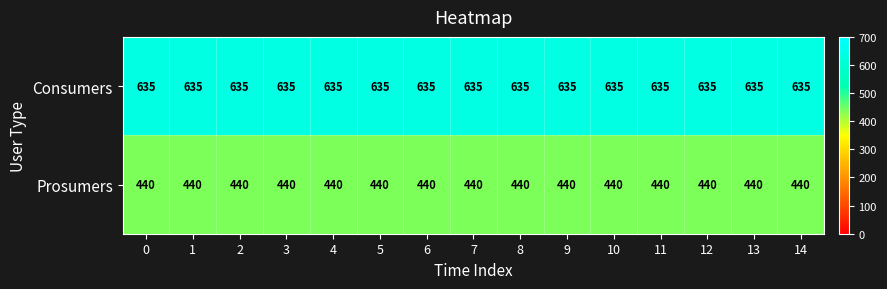

List the series in order of their overall mean, lowest first.

Prosumers, Consumers